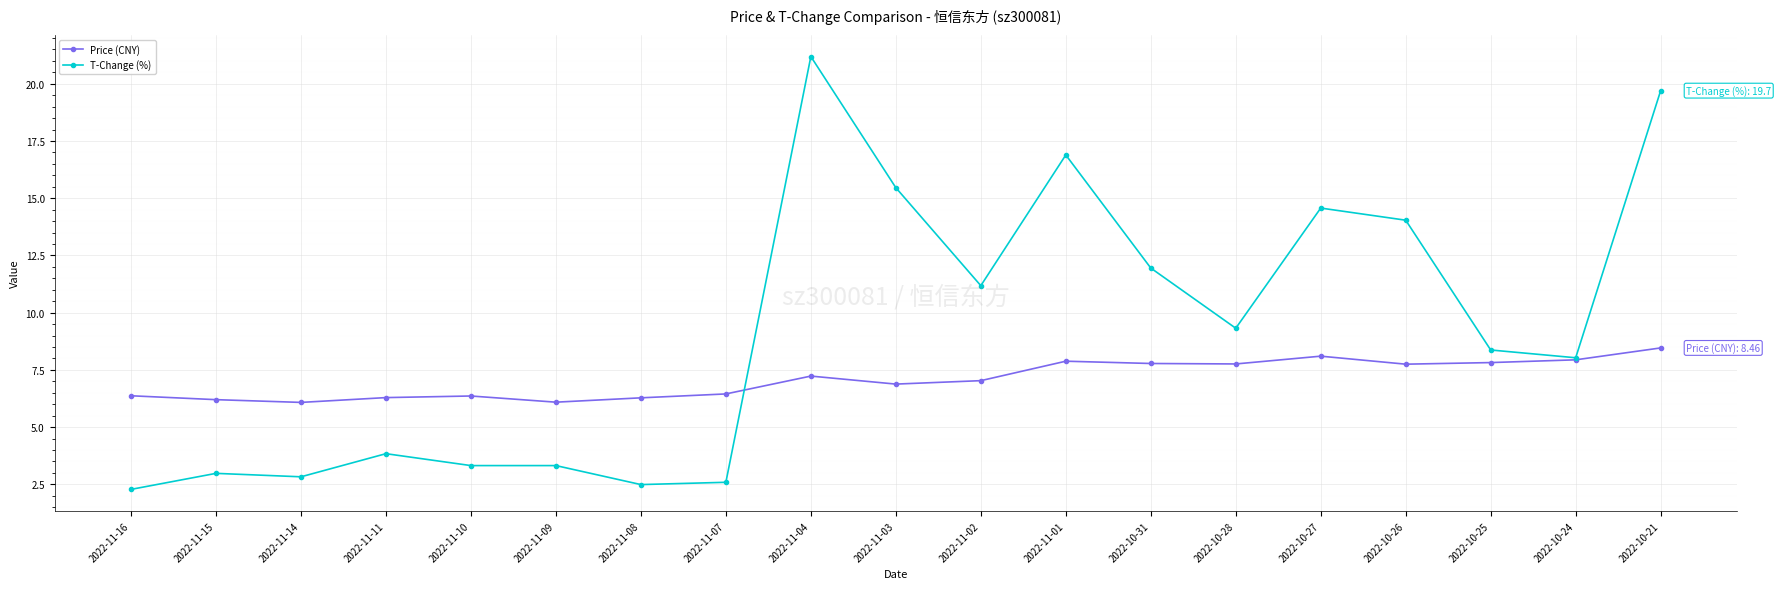

Which series changed the most between 2022-11-08 and 2022-10-25?

T-Change (%)